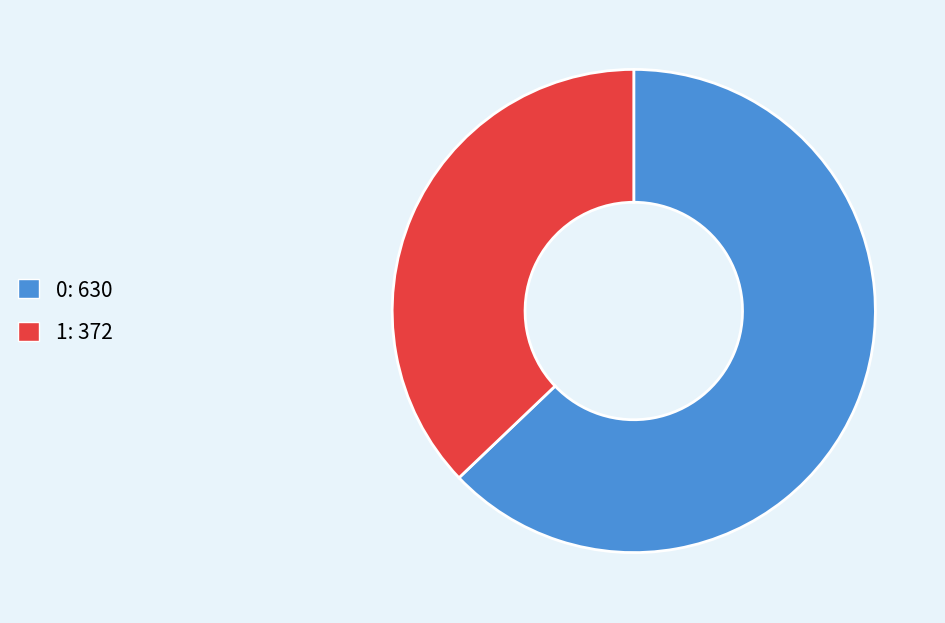

Does 1 represent more than half of the total?

No